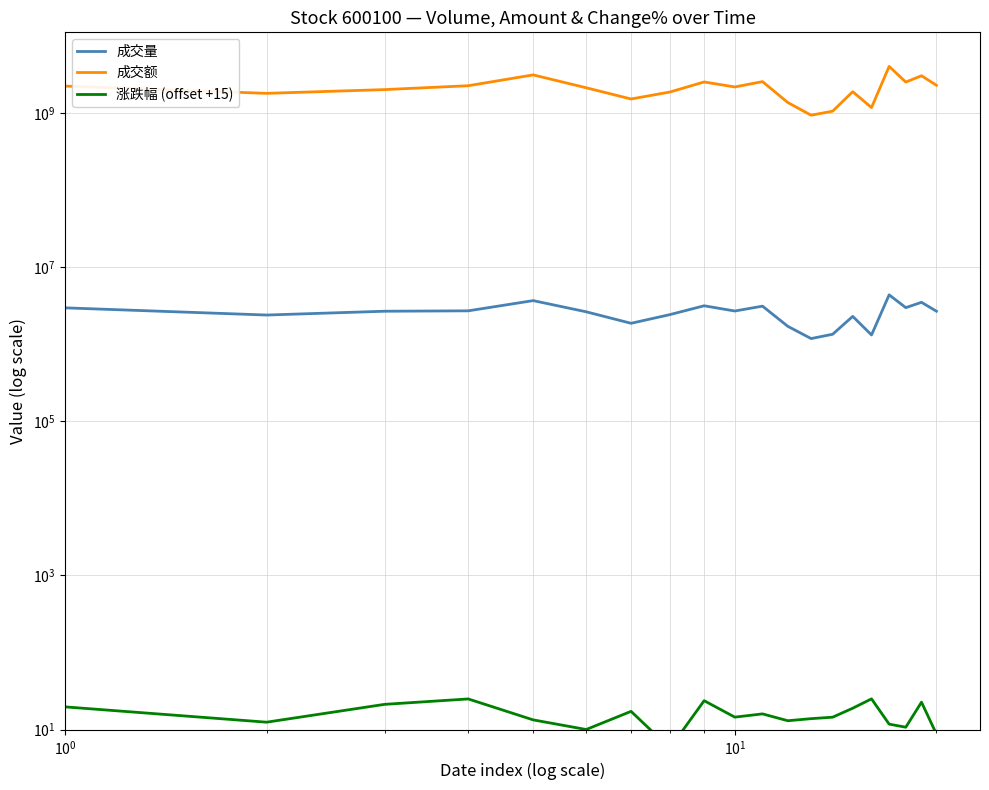

True or false: 成交量 has more than 1 interior local peaks.

True